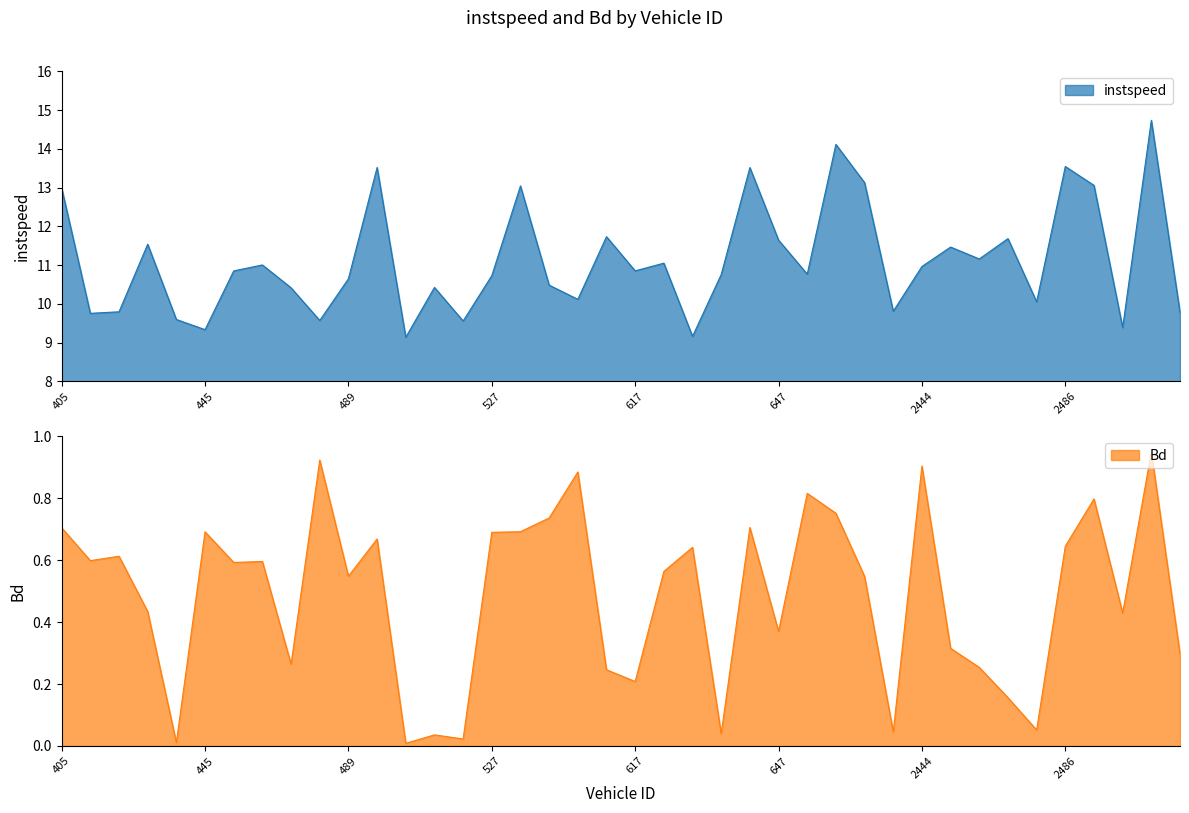

Between 582 and 2430, which is larger?

582